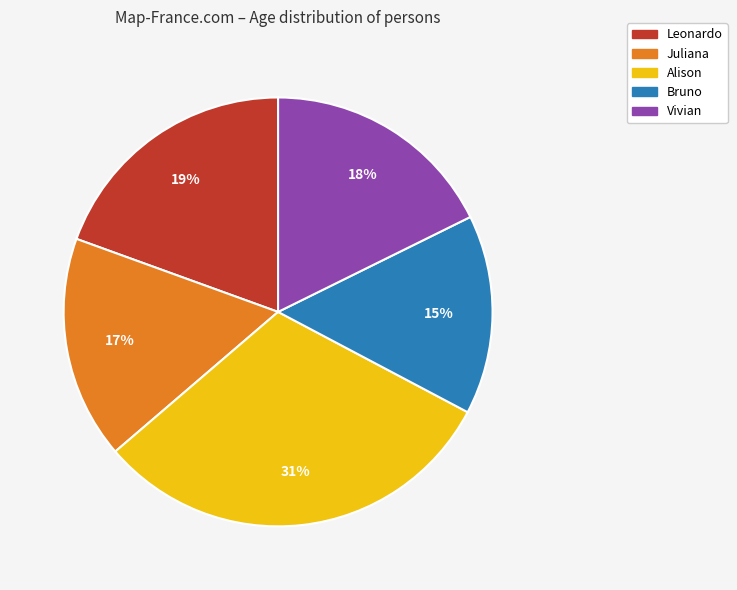

Is Leonardo the majority of the pie?

No